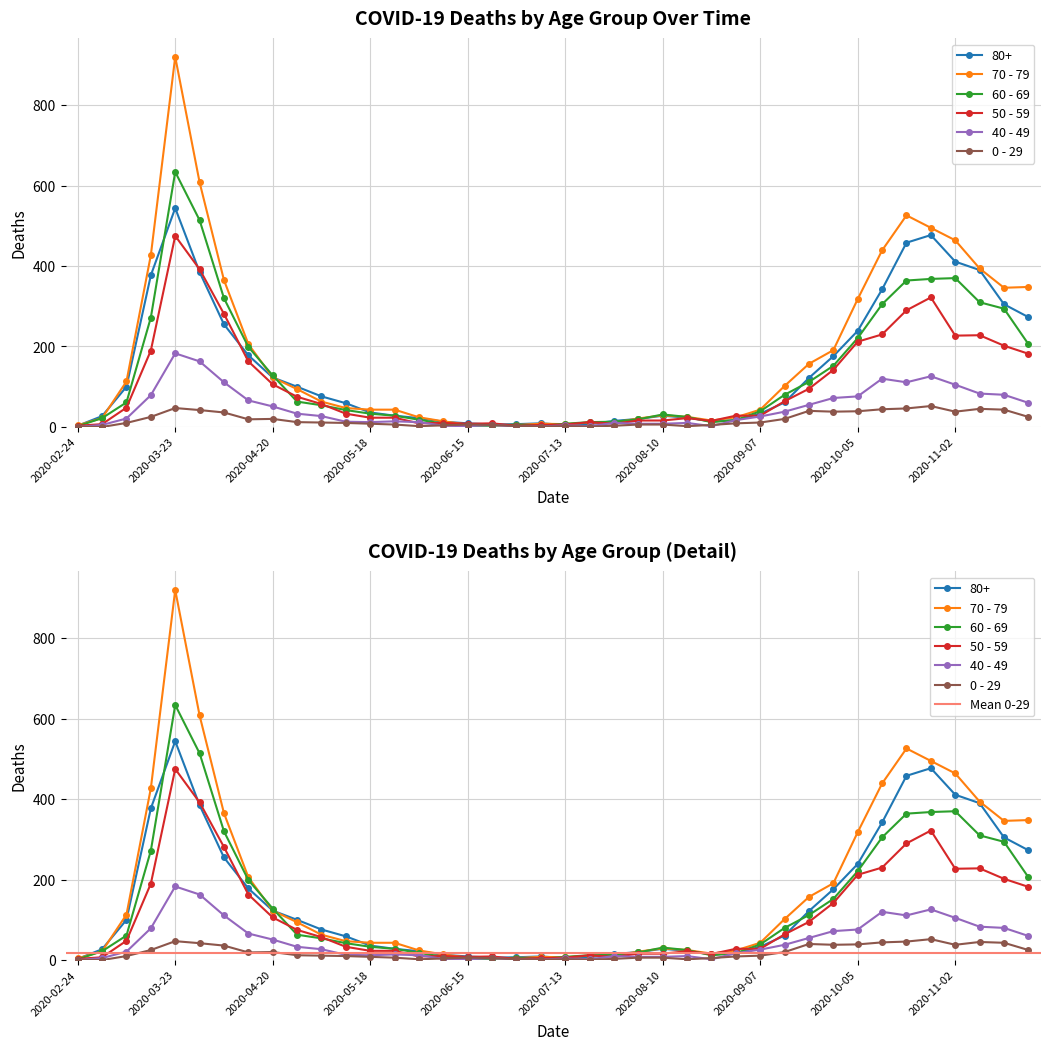

The value of 60 - 69 at 2020-05-11 is 24. True or false?

False